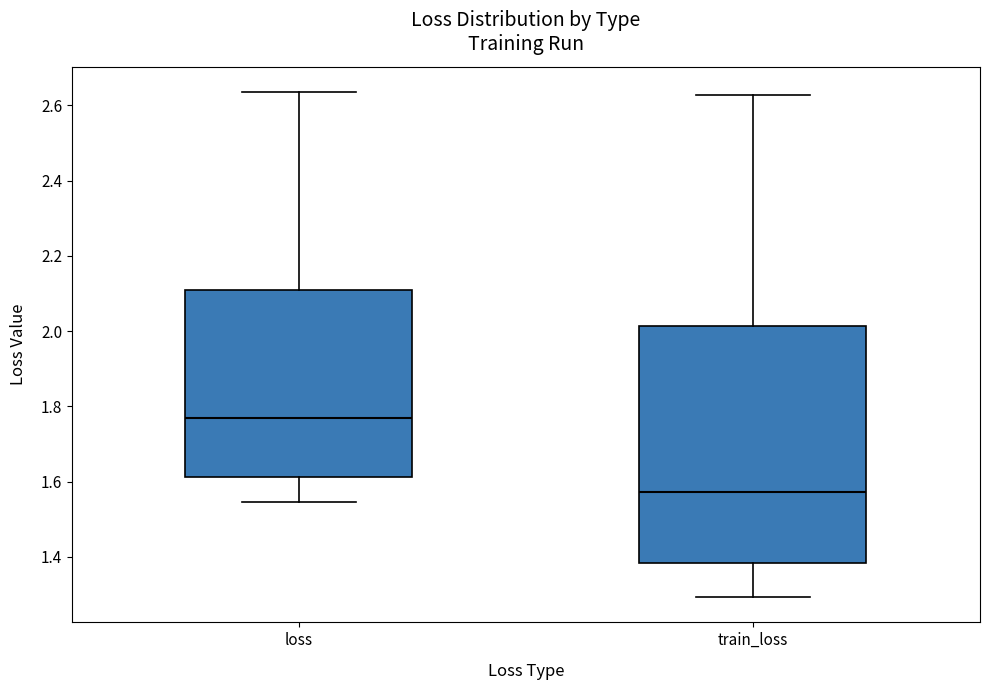

Reading left to right, read every box against the y-axis: the position of its median line, the range the box covers, and the ends of its whiskers. The values are not printed on the chart, so give them approximately, as read against the axis.

loss: median 1.76, box 1.62 to 2.12, whiskers 1.54 to 2.64
train_loss: median 1.58, box 1.38 to 2.02, whiskers 1.30 to 2.62